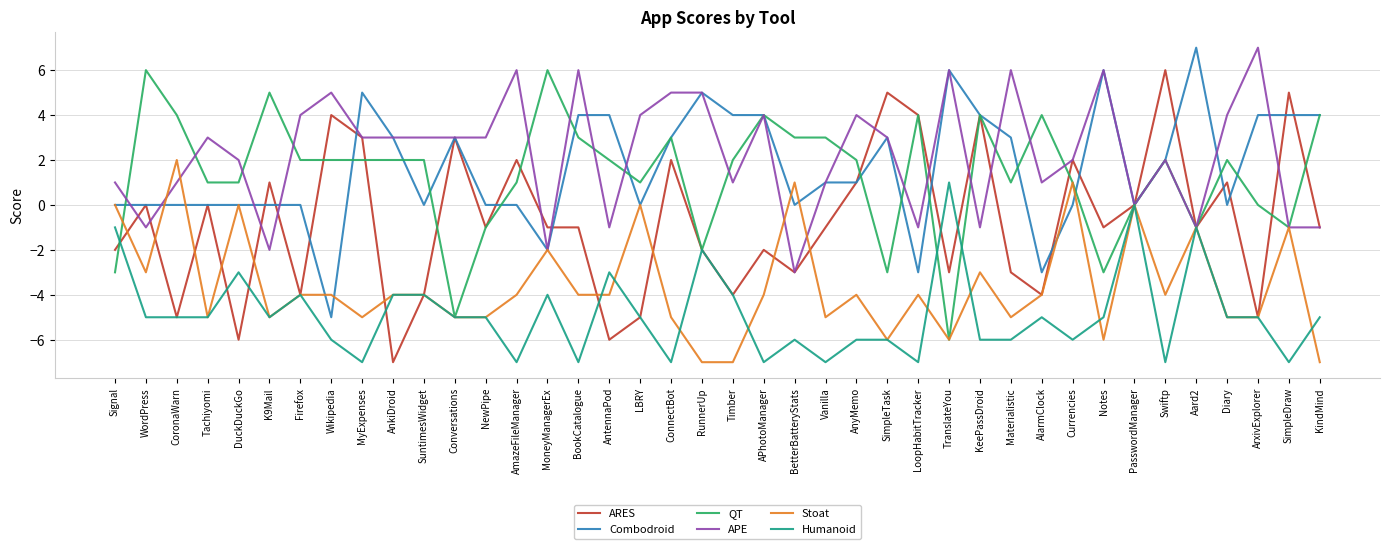

What value does the Humanoid series have at BetterBatteryStats?

-6